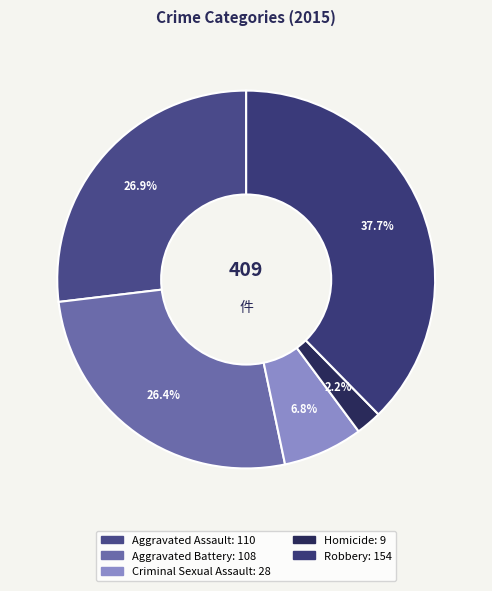

Rank the categories by value from highest to lowest.

Robbery, Aggravated Assault, Aggravated Battery, Criminal Sexual Assault, Homicide